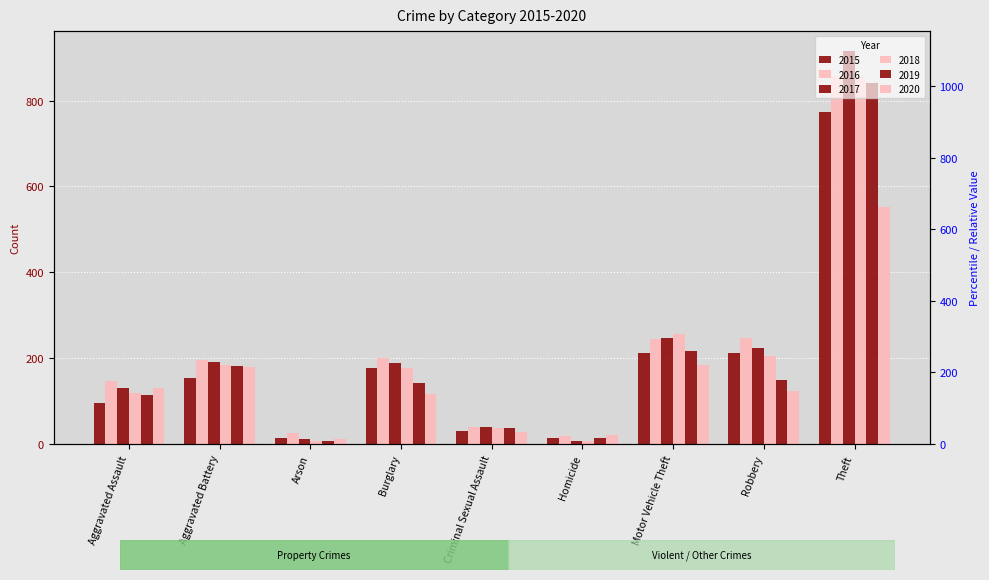

How many values in the 2020 series are below 124?

4